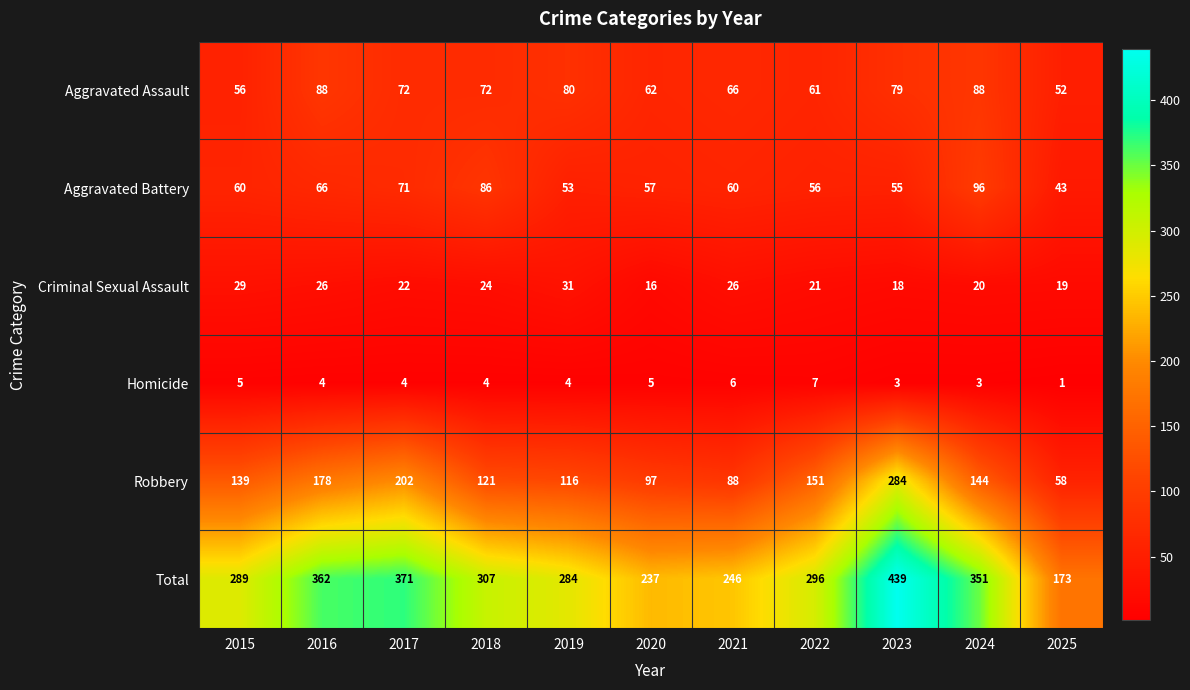

What is the difference between the highest and lowest values at 2016?

358